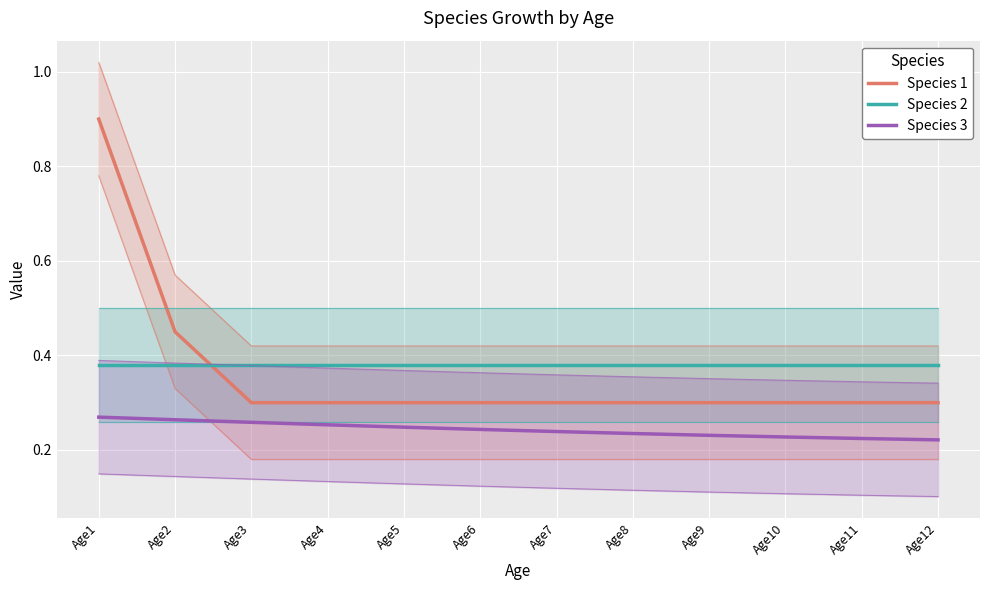

Which series has the largest range (max minus min)?

Species 1